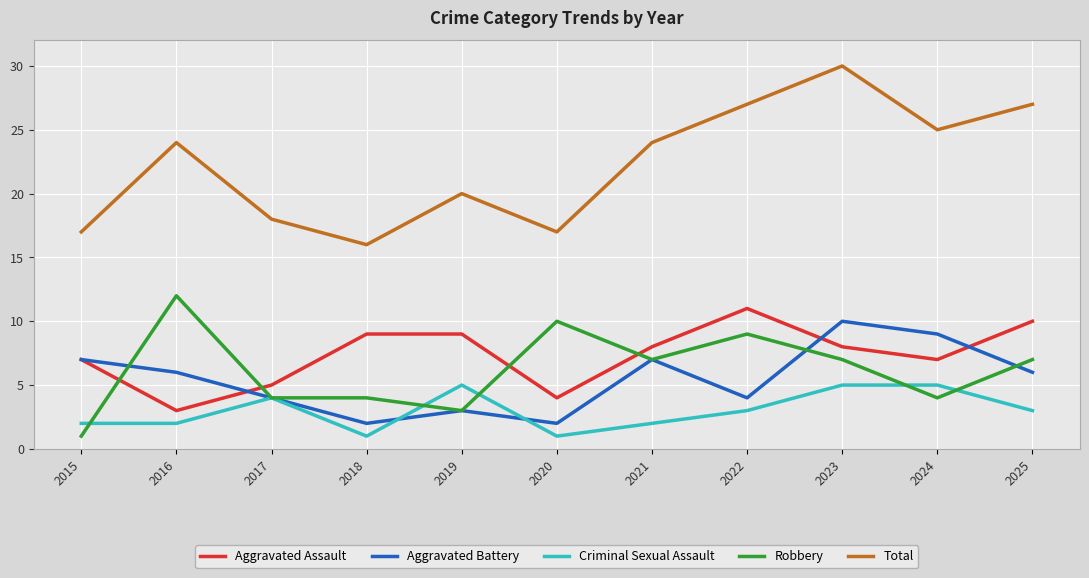

Which series has the widest spread of values?

Total